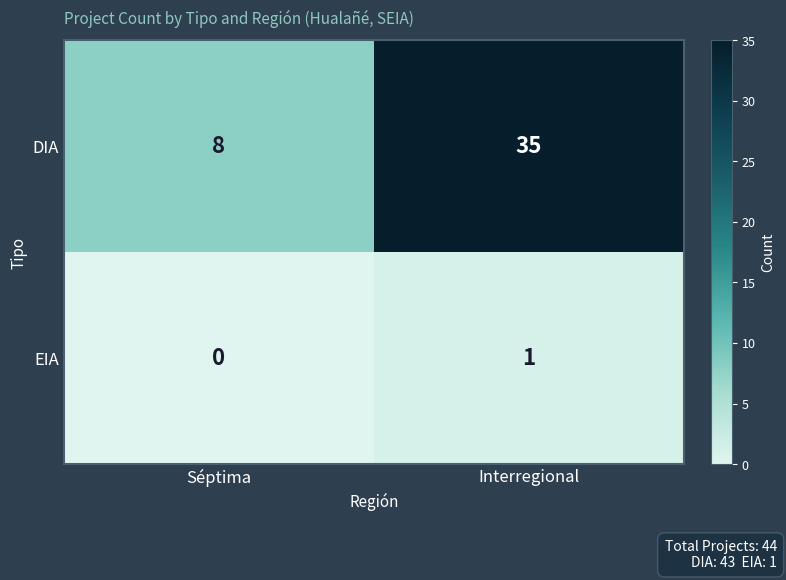

Which category has the lowest value across all series?

Séptima